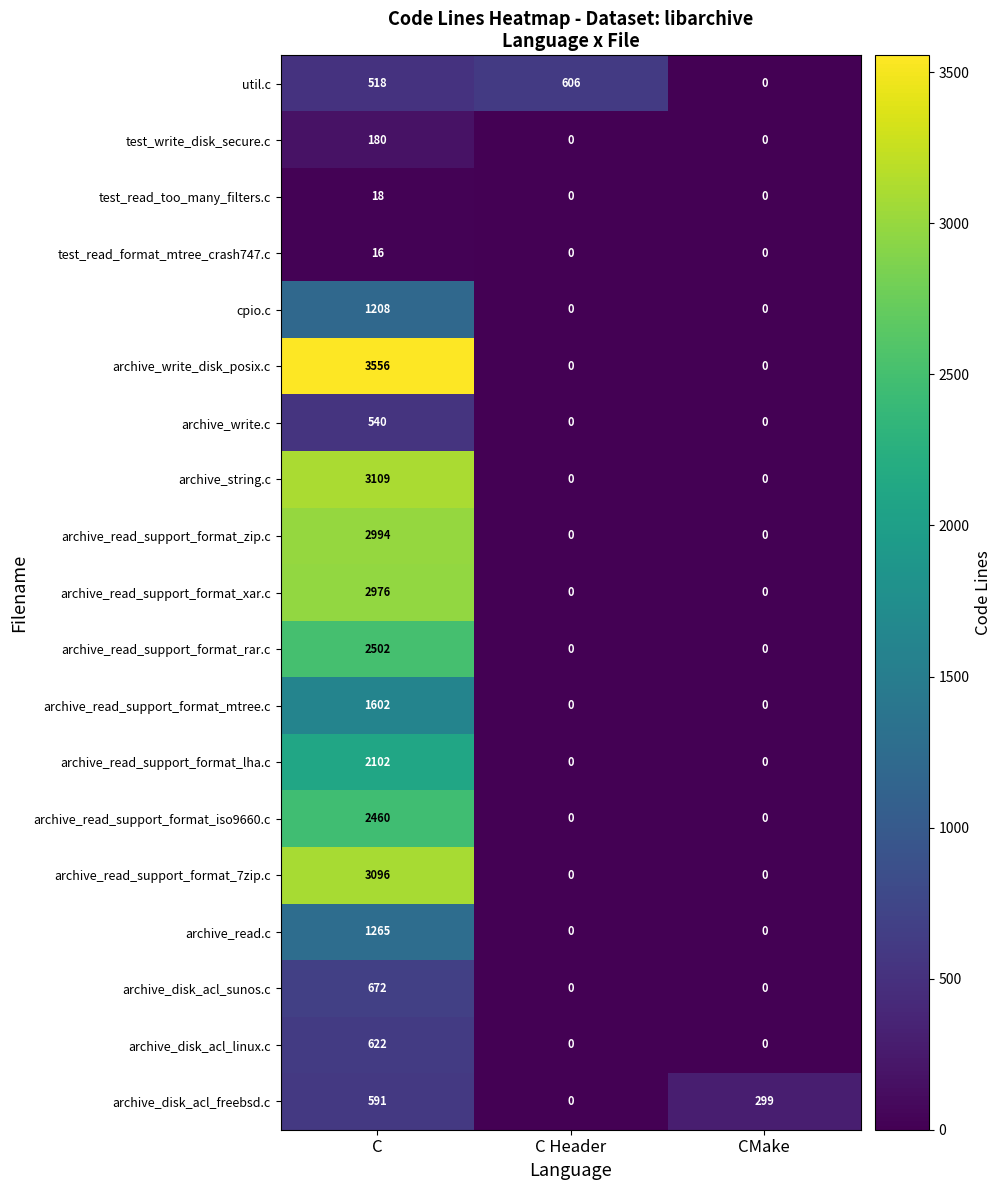

List the series in order of their peak value, highest first.

archive_write_disk_posix.c, archive_string.c, archive_read_support_format_7zip.c, archive_read_support_format_zip.c, archive_read_support_format_xar.c, archive_read_support_format_rar.c, archive_read_support_format_iso9660.c, archive_read_support_format_lha.c, archive_read_support_format_mtree.c, archive_read.c, cpio.c, archive_disk_acl_sunos.c, archive_disk_acl_linux.c, util.c, archive_disk_acl_freebsd.c, archive_write.c, test_write_disk_secure.c, test_read_too_many_filters.c, test_read_format_mtree_crash747.c